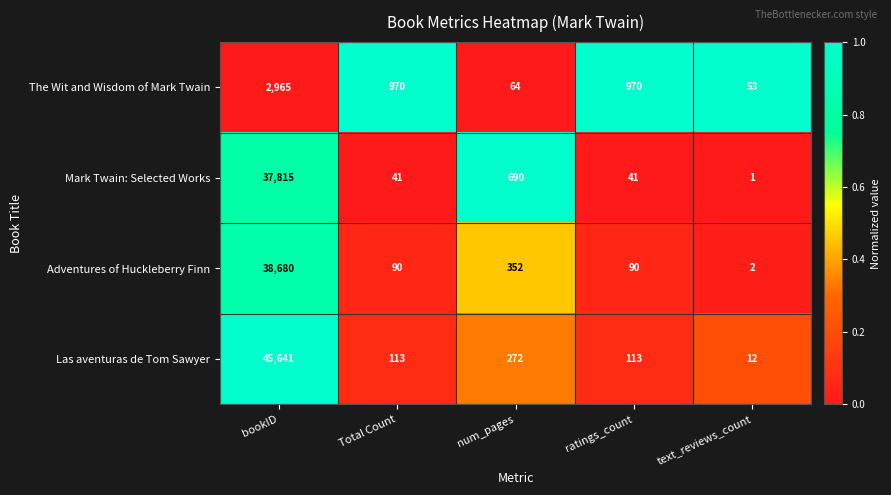

What is the sum of all Mark Twain: Selected Works values?

38588